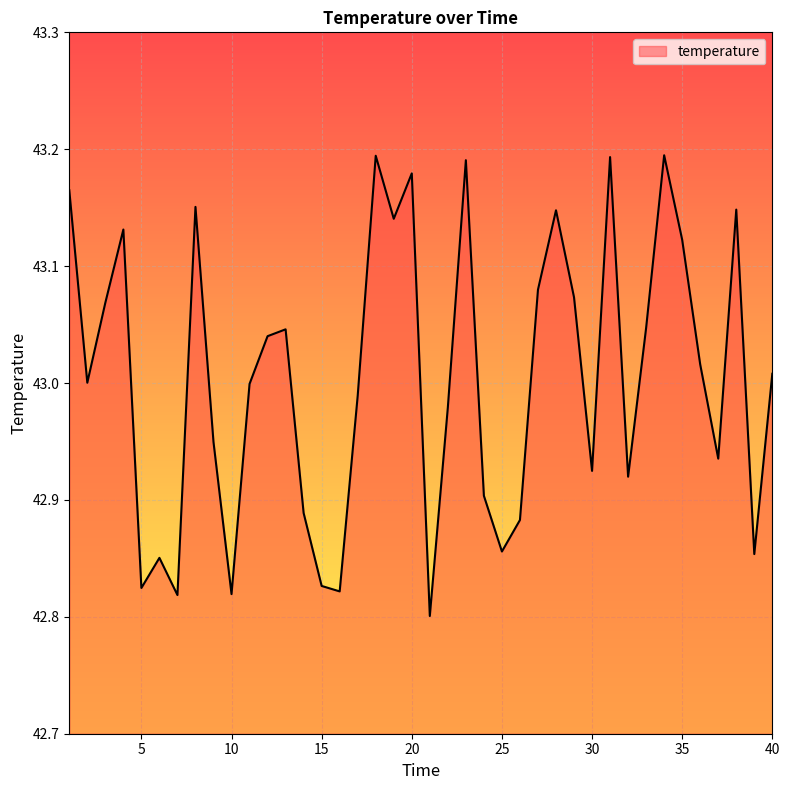

Does the chart display data point markers on the line(s)?

No